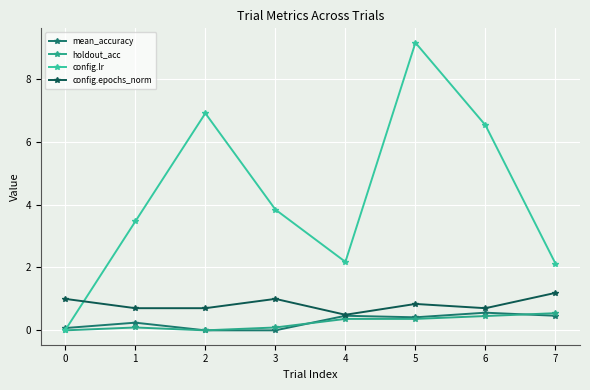

What is the sum of all config.lr values?

34.2